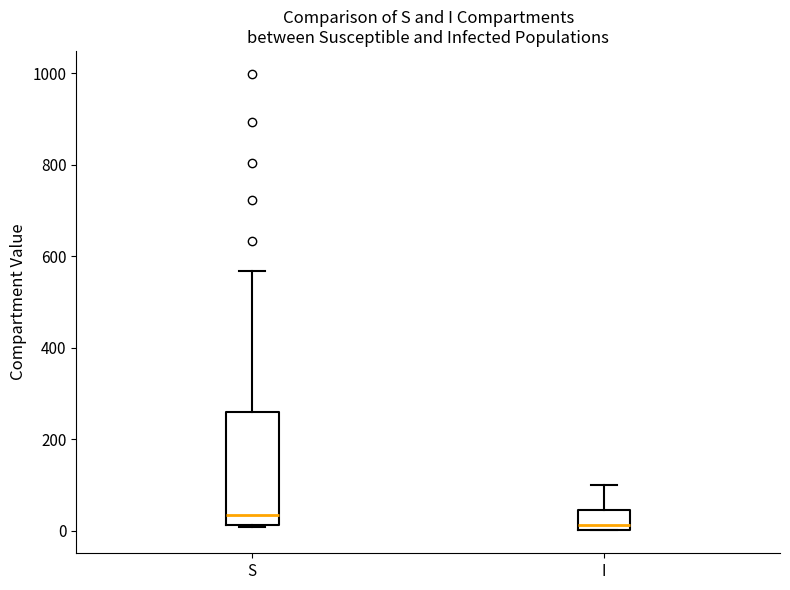

Comparing the boxes themselves (not the whiskers), which one is the tallest?

S